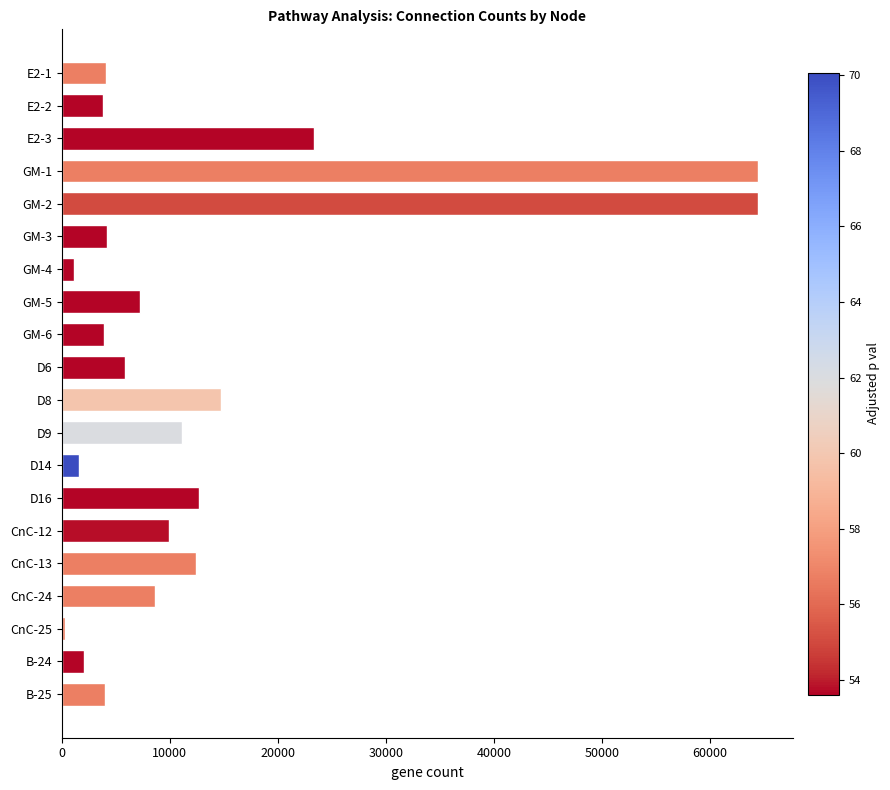

What is the change in value from GM-4 to D8?

+13570